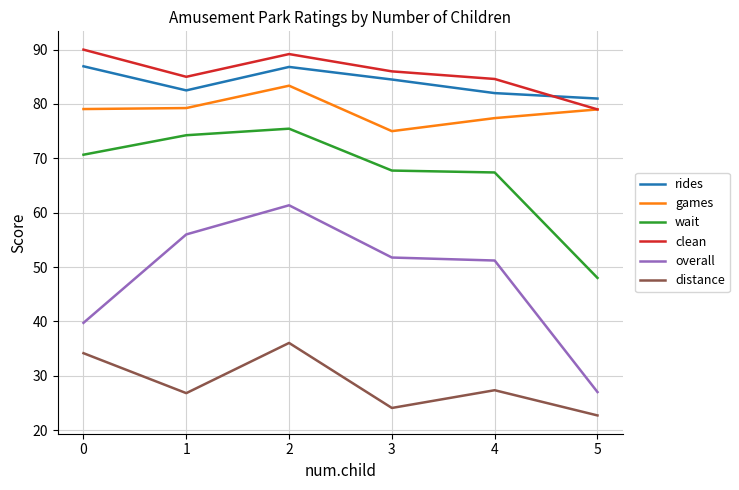

At 0, list the series in order from smallest to largest.

distance, overall, wait, games, rides, clean